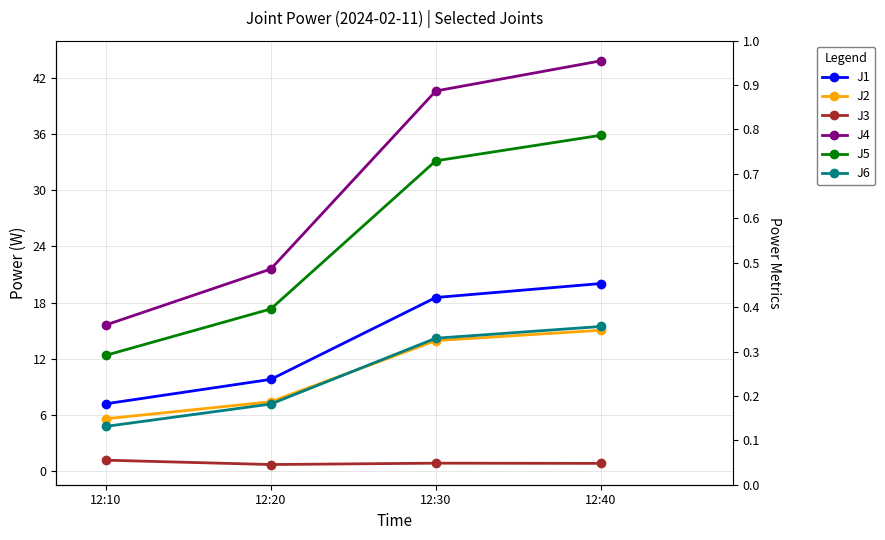

What is the approximate value of J1 at 12:40?

20.0